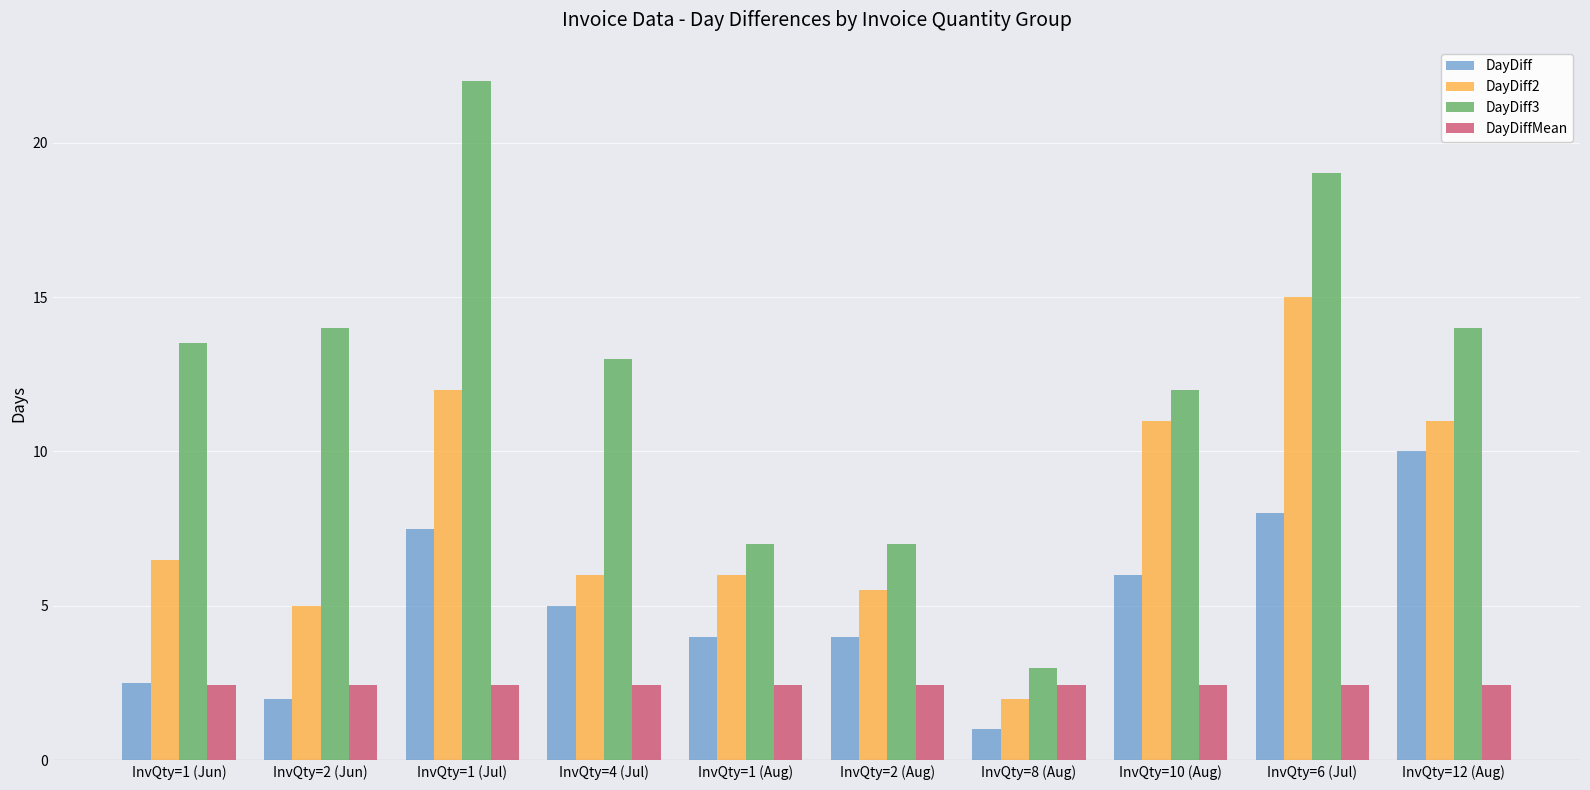

Between InvQty=4 (Jul) and InvQty=1 (Aug), which series saw the biggest shift?

DayDiff3